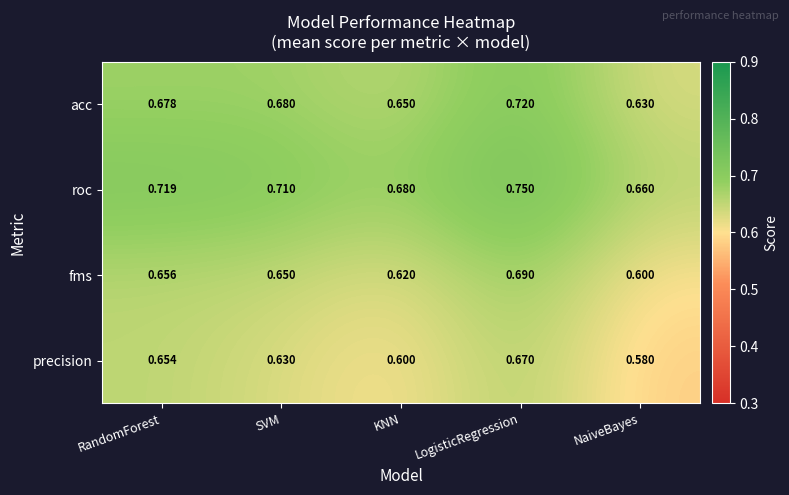

Where is roc nearest to the value 0?

NaiveBayes